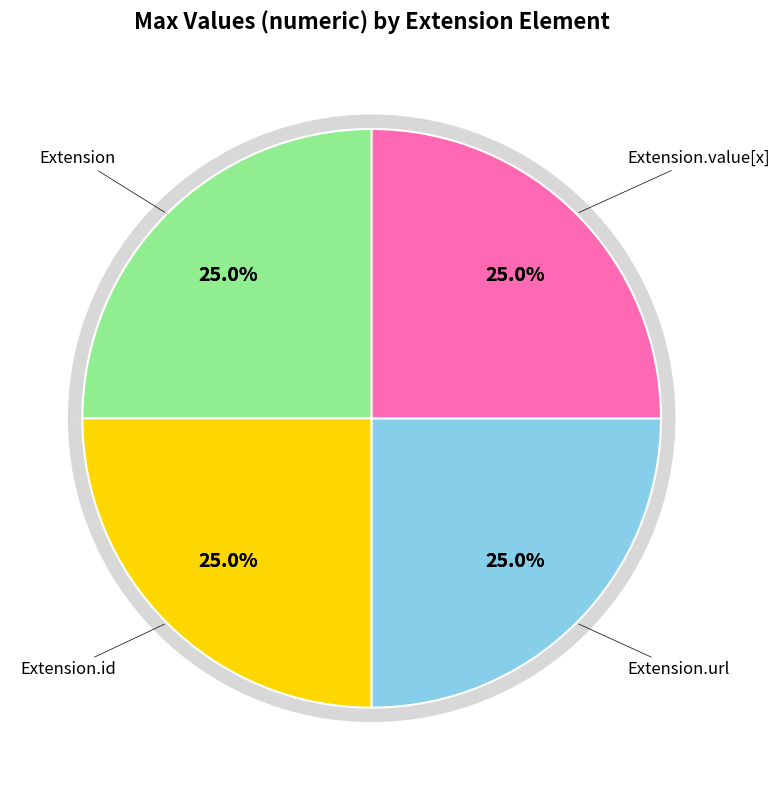

What is the largest slice in the pie chart?

Extension.url